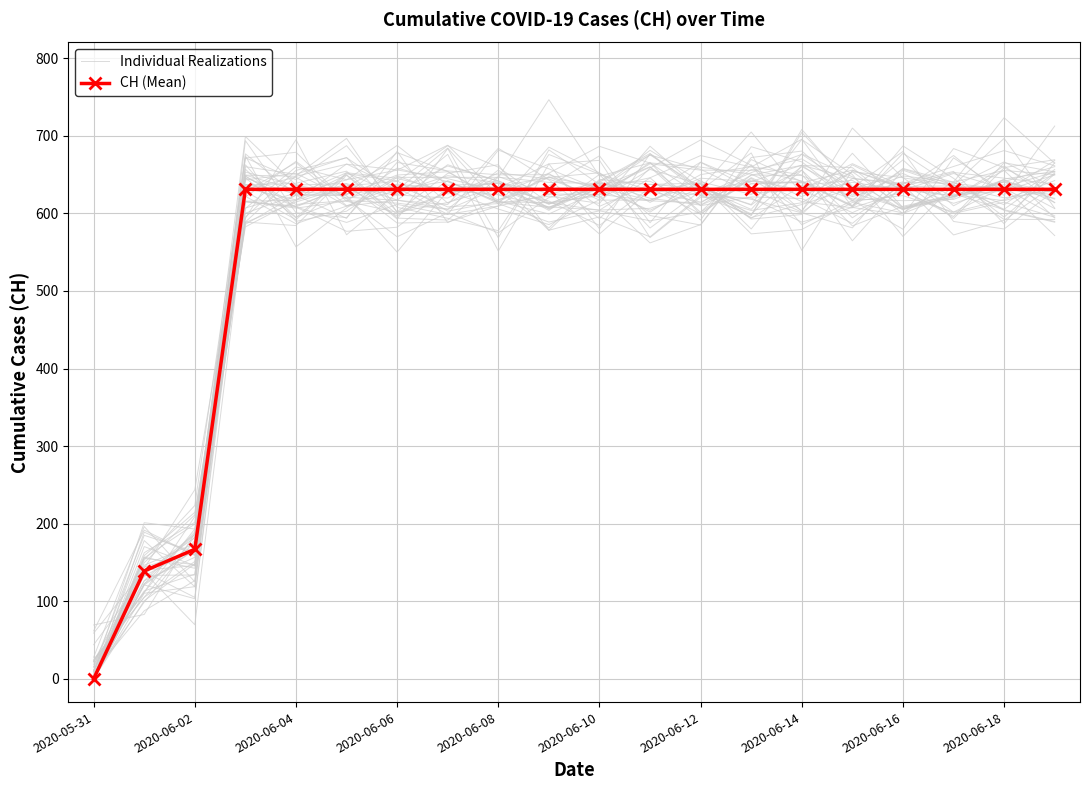

At how many categories does at least one series exceed 272?

17